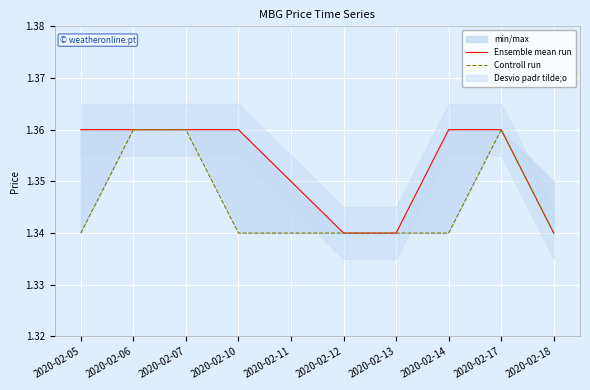

What is the smallest value displayed?

1.3